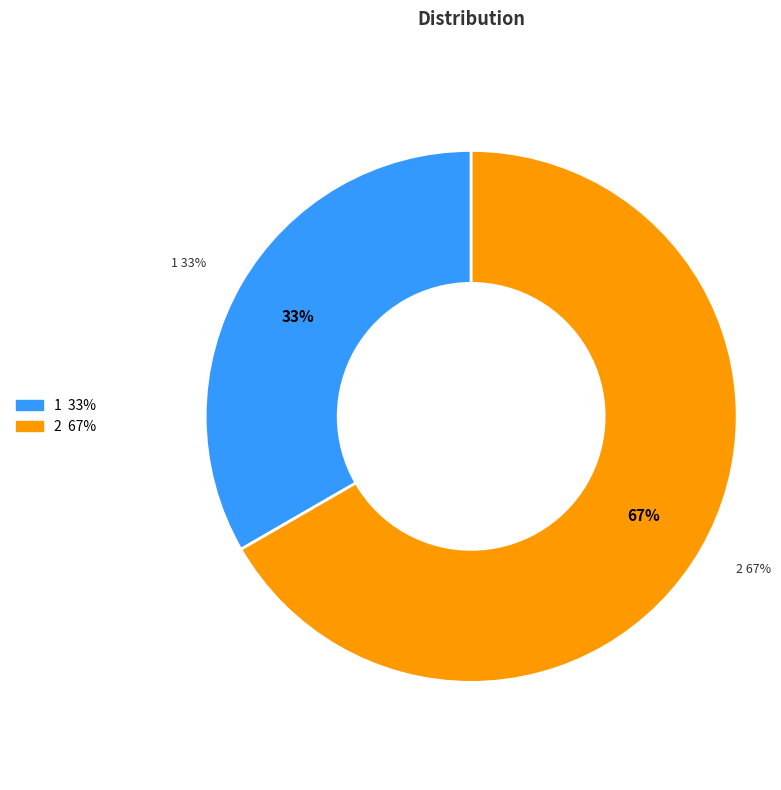

Which category has the biggest portion of the pie?

2